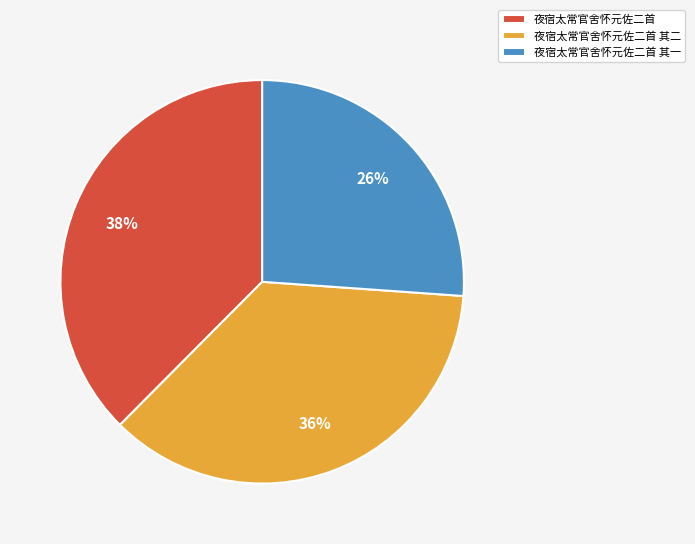

True or false: 夜宿太常官舍怀元佐二首 其二 accounts for 36% of the total.

True